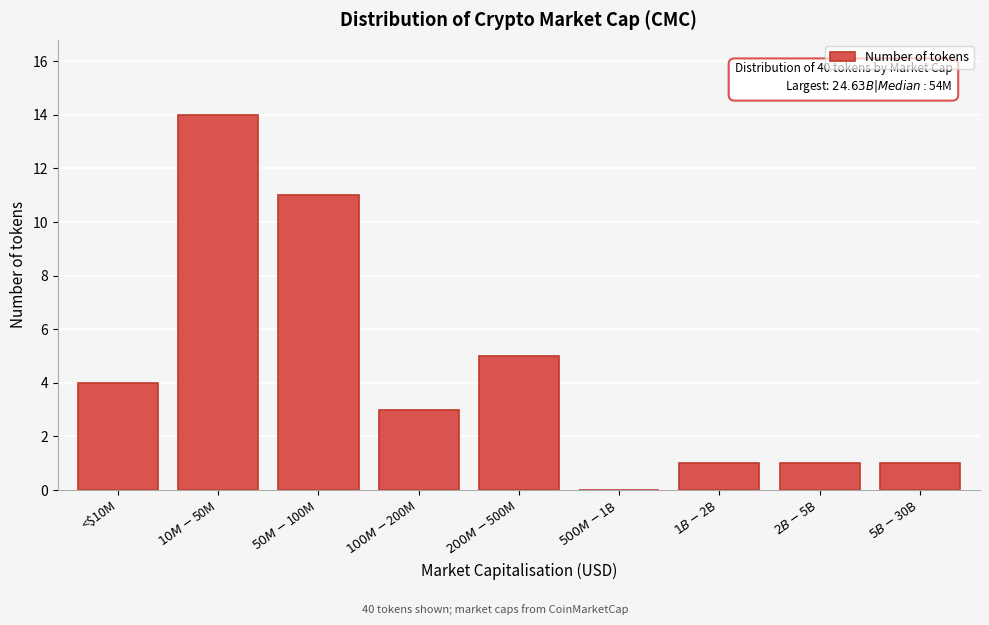

What is the greatest value displayed?

14